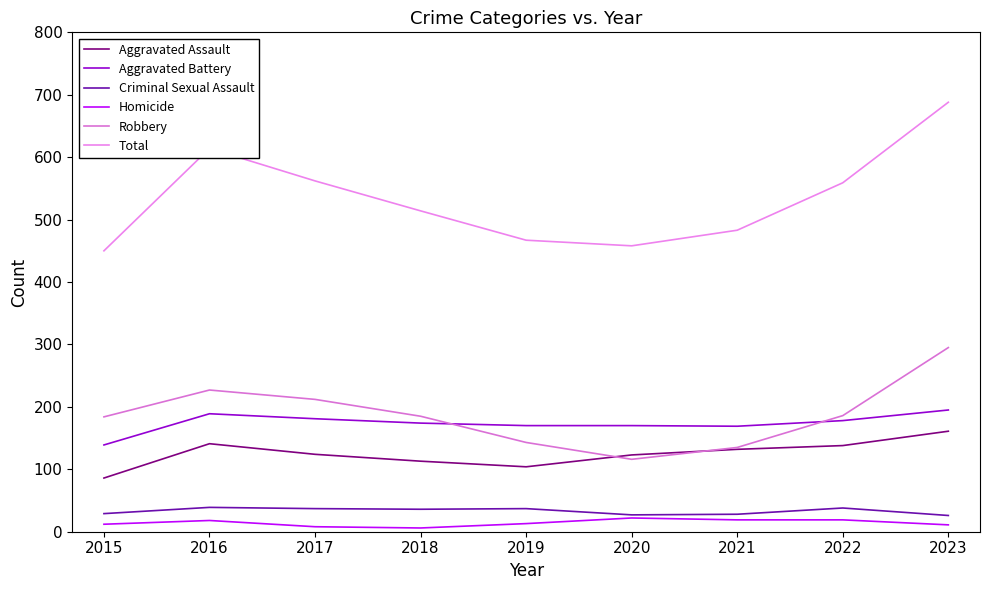

Count the number of data series in this chart.

6